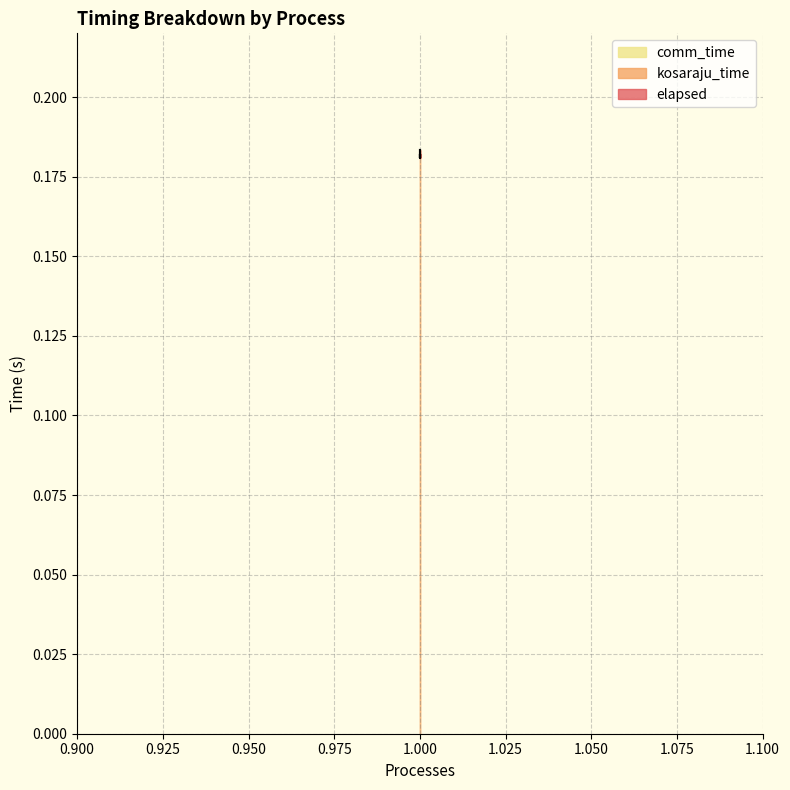

True or false: kosaraju_time and elapsed cross at least once.

False